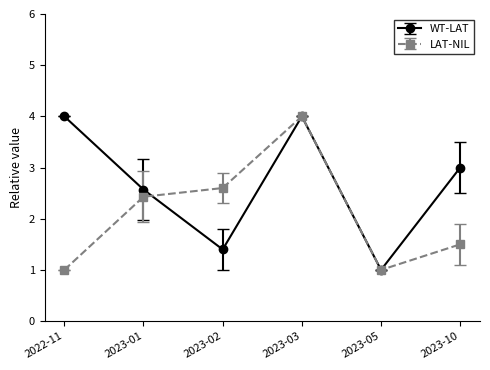

What is the total value across all series at 2023-03?

8.0